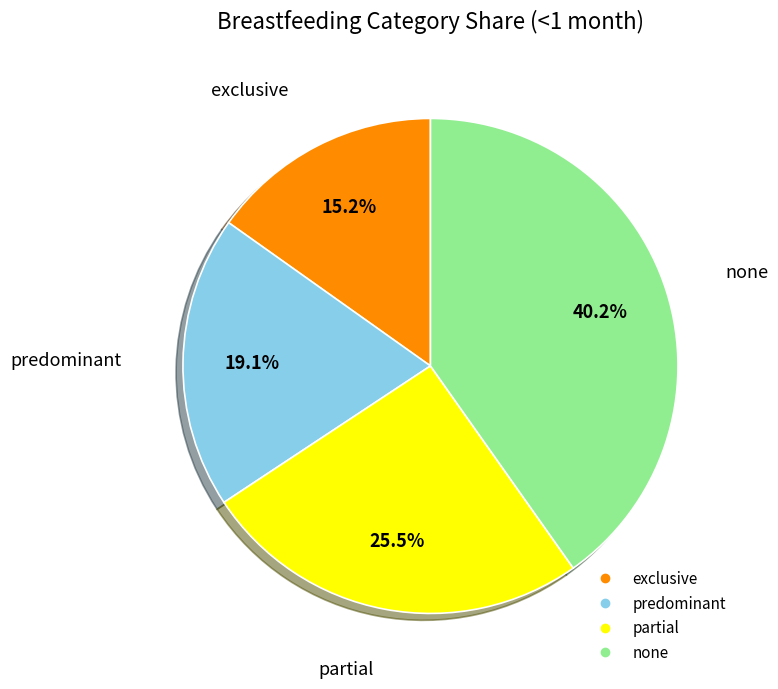

Combined, do partial and predominant account for over 50%?

No